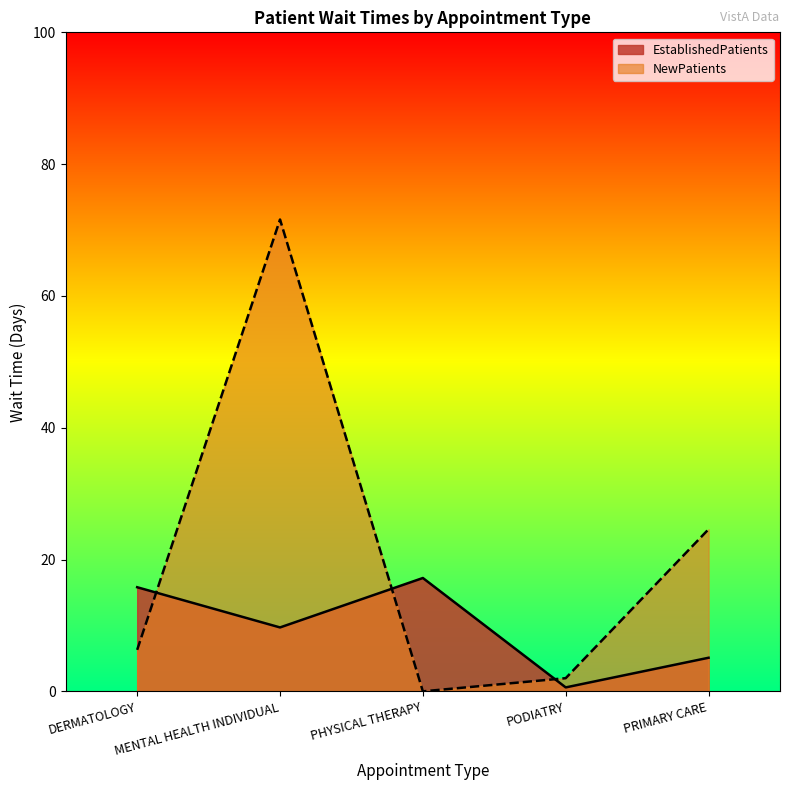

Reading left to right, what are all the values shown in this chart?

EstablishedPatients: DERMATOLOGY=15.8	MENTAL HEALTH INDIVIDUAL=9.7	PHYSICAL THERAPY=17.2	PODIATRY=0.6	PRIMARY CARE=5.1
NewPatients: DERMATOLOGY=6.3	MENTAL HEALTH INDIVIDUAL=71.6	PHYSICAL THERAPY=0.0	PODIATRY=2.0	PRIMARY CARE=24.6